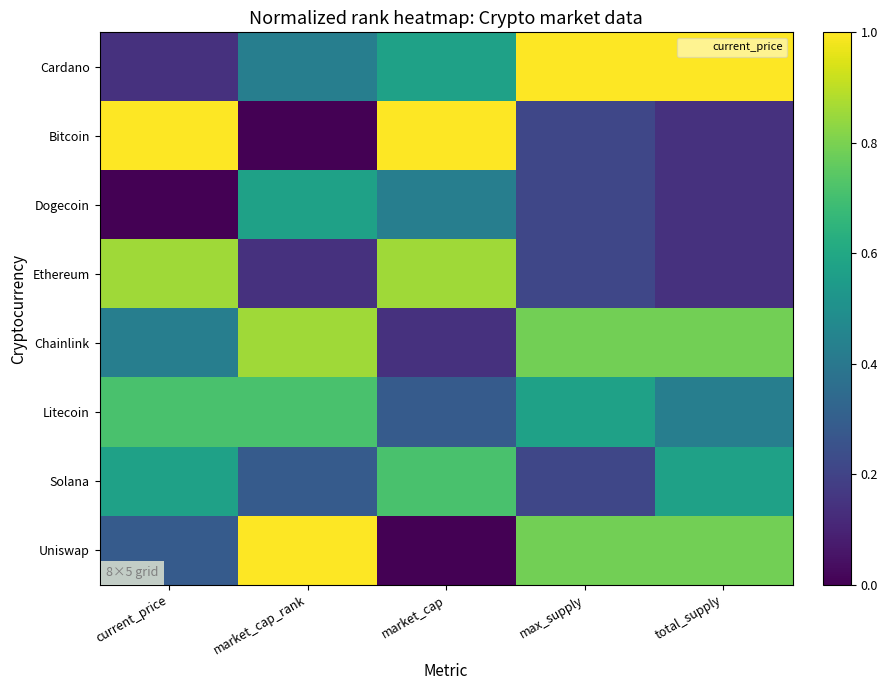

What is the total value across all series at market_cap?

4.0